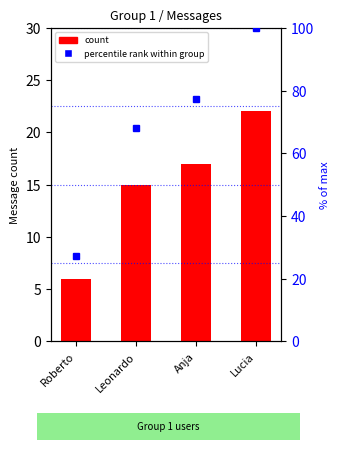

Reading right to left, list all the values displayed in this chart.

Lucia=22	Anja=17	Leonardo=15	Roberto=6